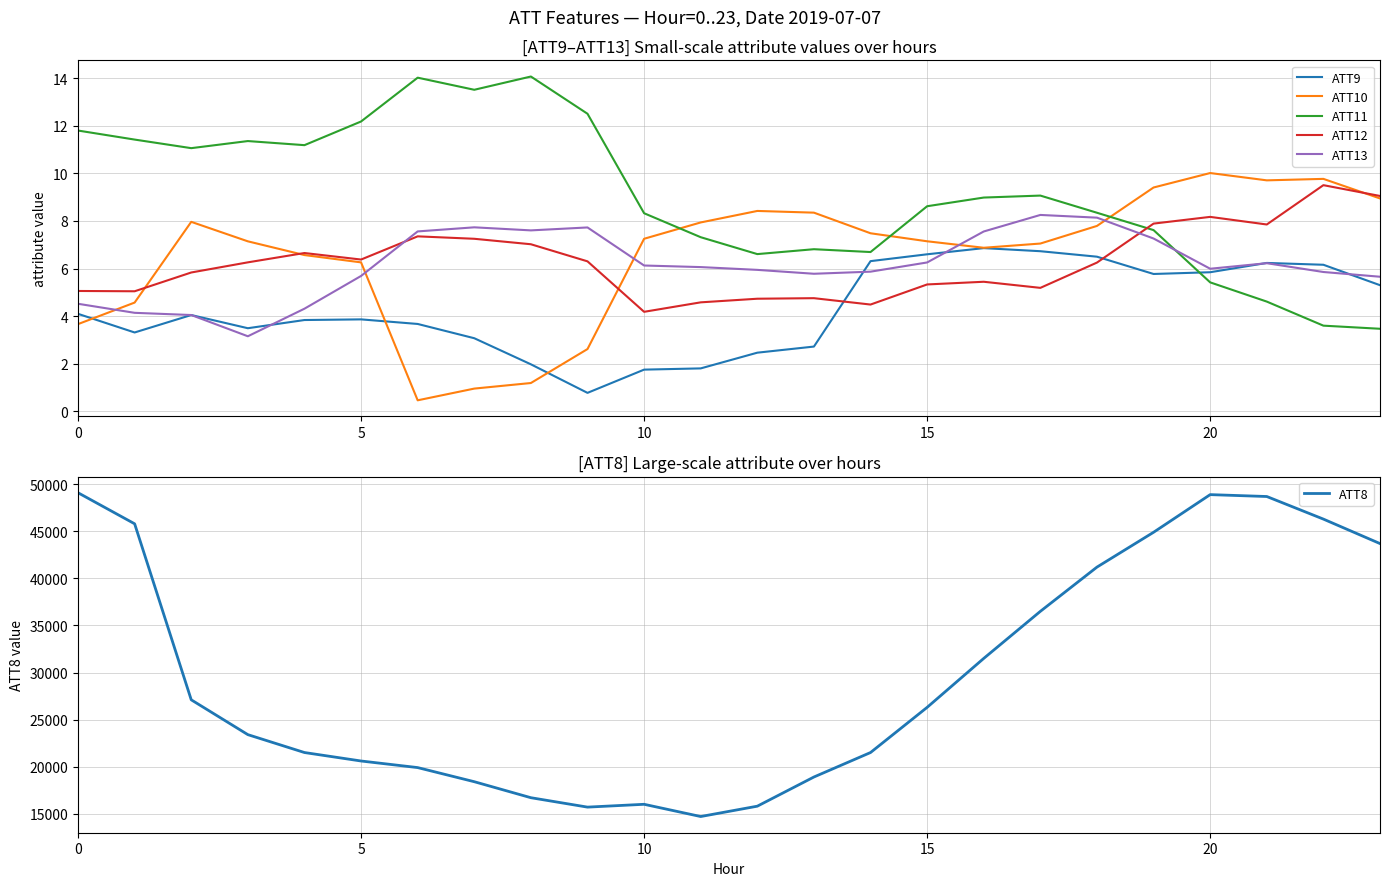

Between which two adjacent categories do ATT13 and ATT11 first intersect?

19 and 20